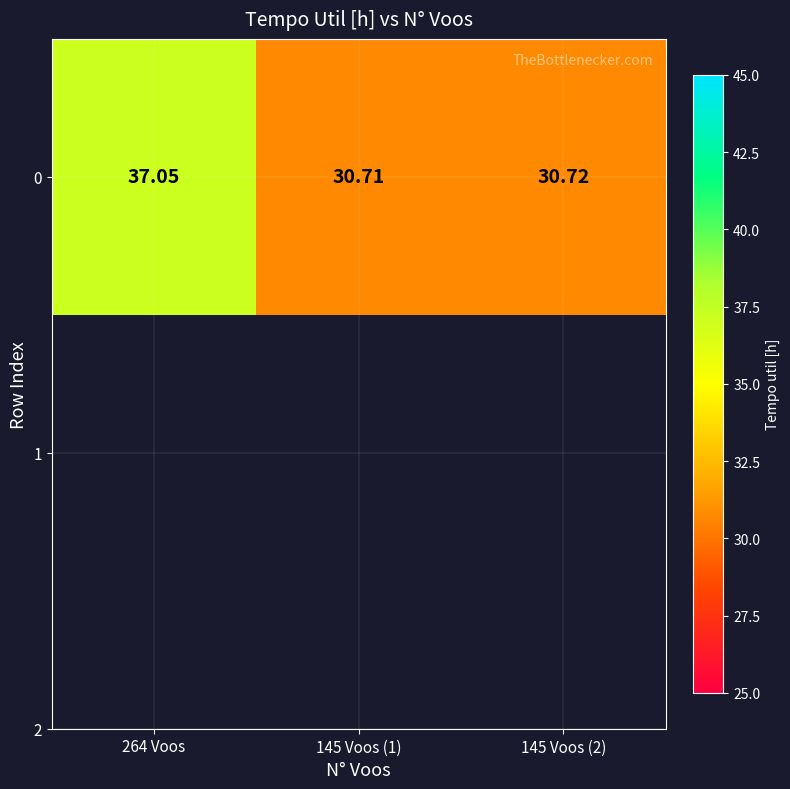

List the labels in order of value, smallest first.

145 Voos (1), 145 Voos (2), 264 Voos